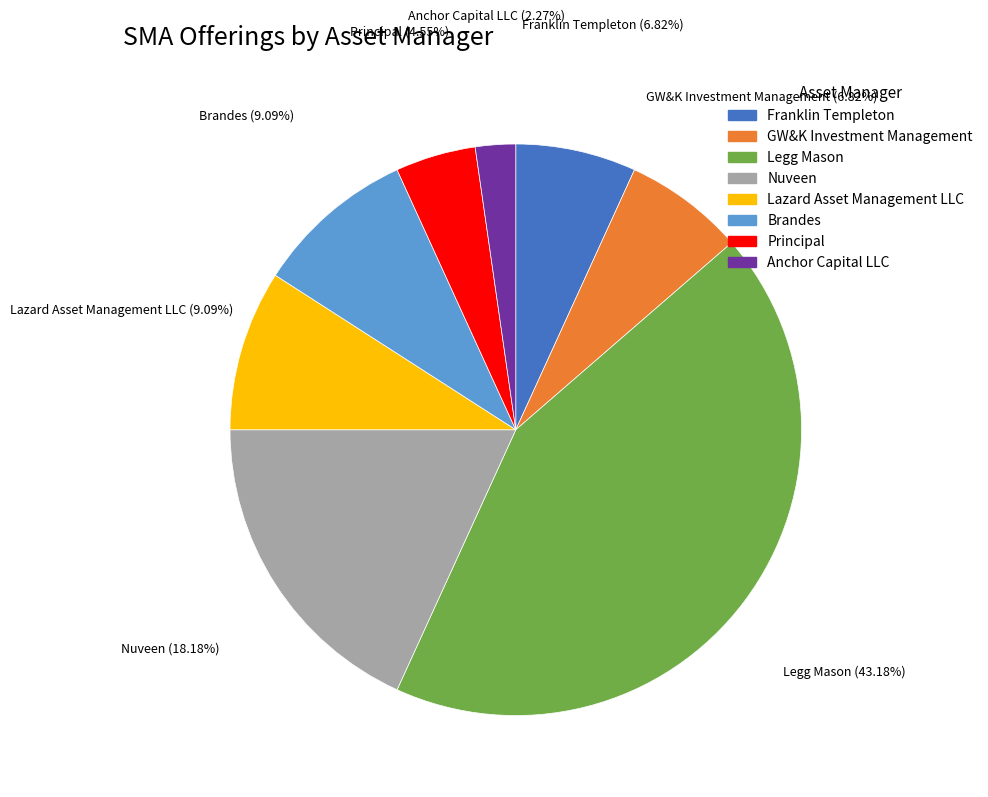

To the nearest percent, what portion does Principal represent?

5%